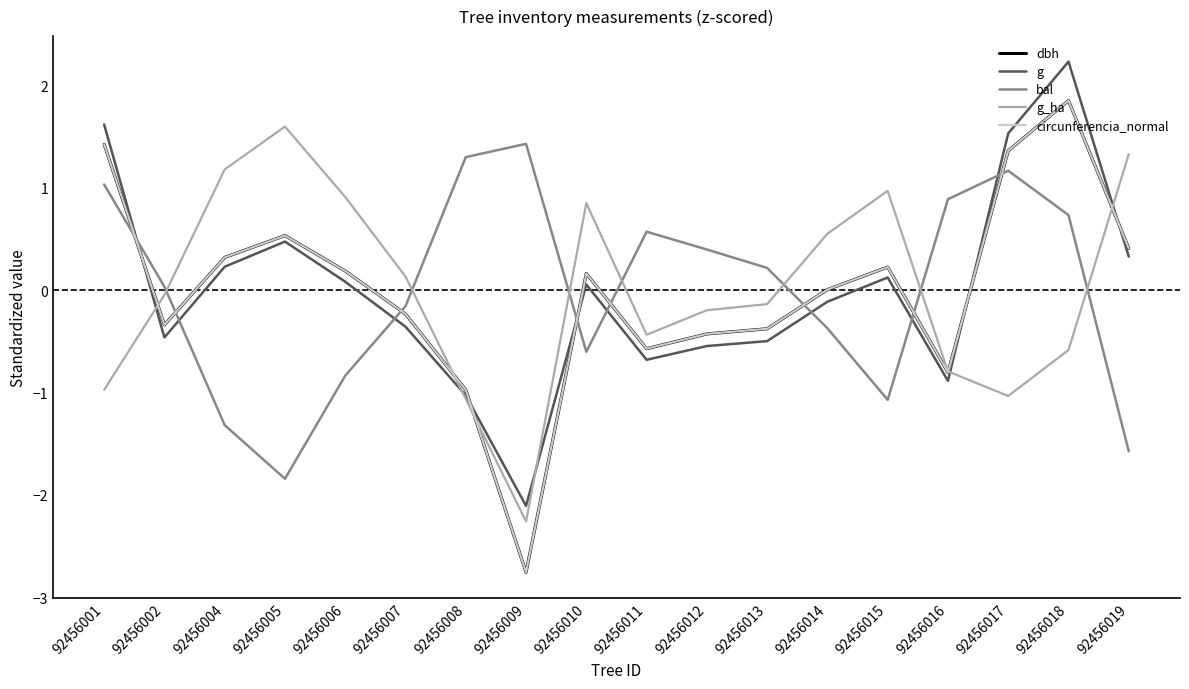

Rank the categories by bal value from highest to lowest.

92456009, 92456008, 92456017, 92456001, 92456016, 92456018, 92456011, 92456012, 92456013, 92456002, 92456007, 92456014, 92456010, 92456006, 92456015, 92456004, 92456019, 92456005